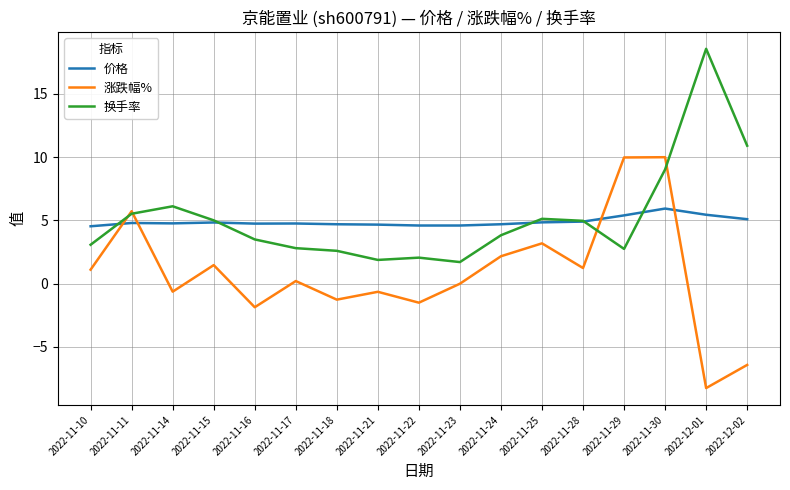

Rank the series by their maximum value, from lowest to highest.

价格, 涨跌幅%, 换手率